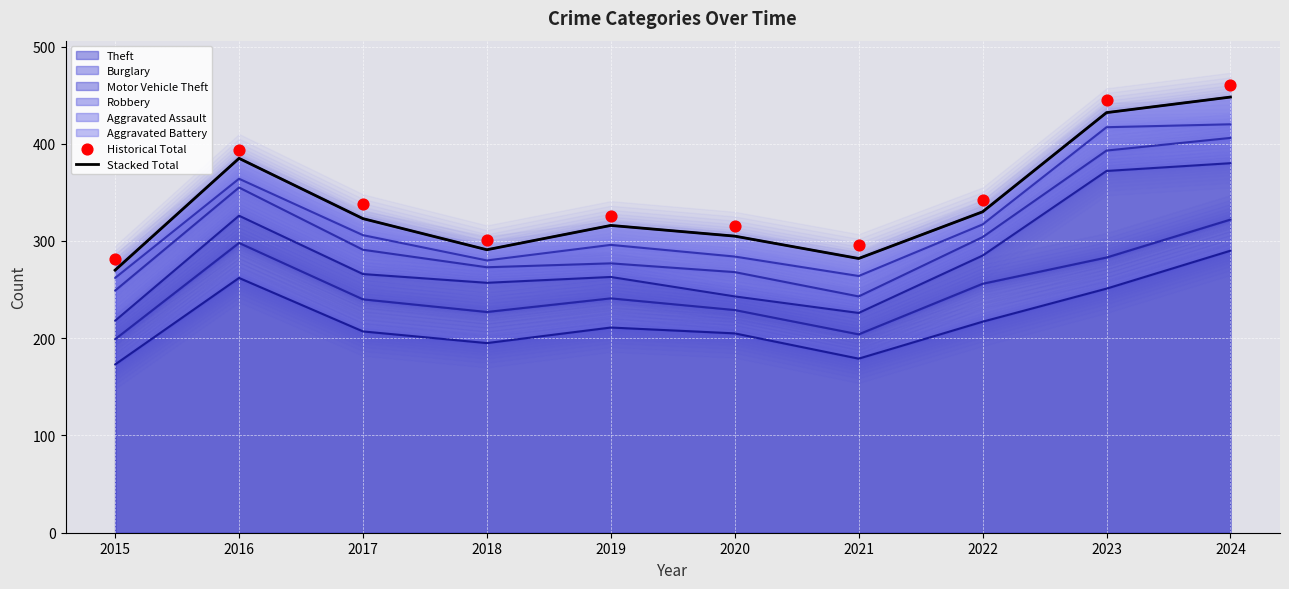

At how many categories does at least one series exceed 437?

2